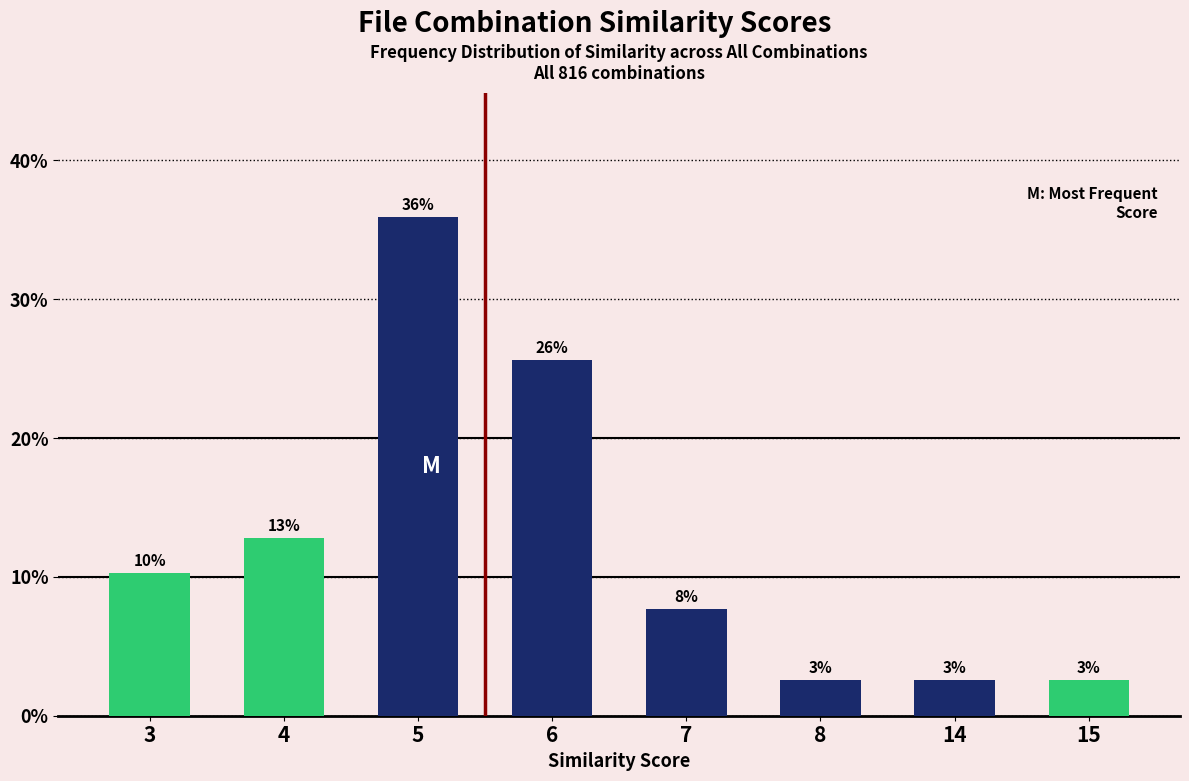

At which category does the chart reach its minimum across all series?

8